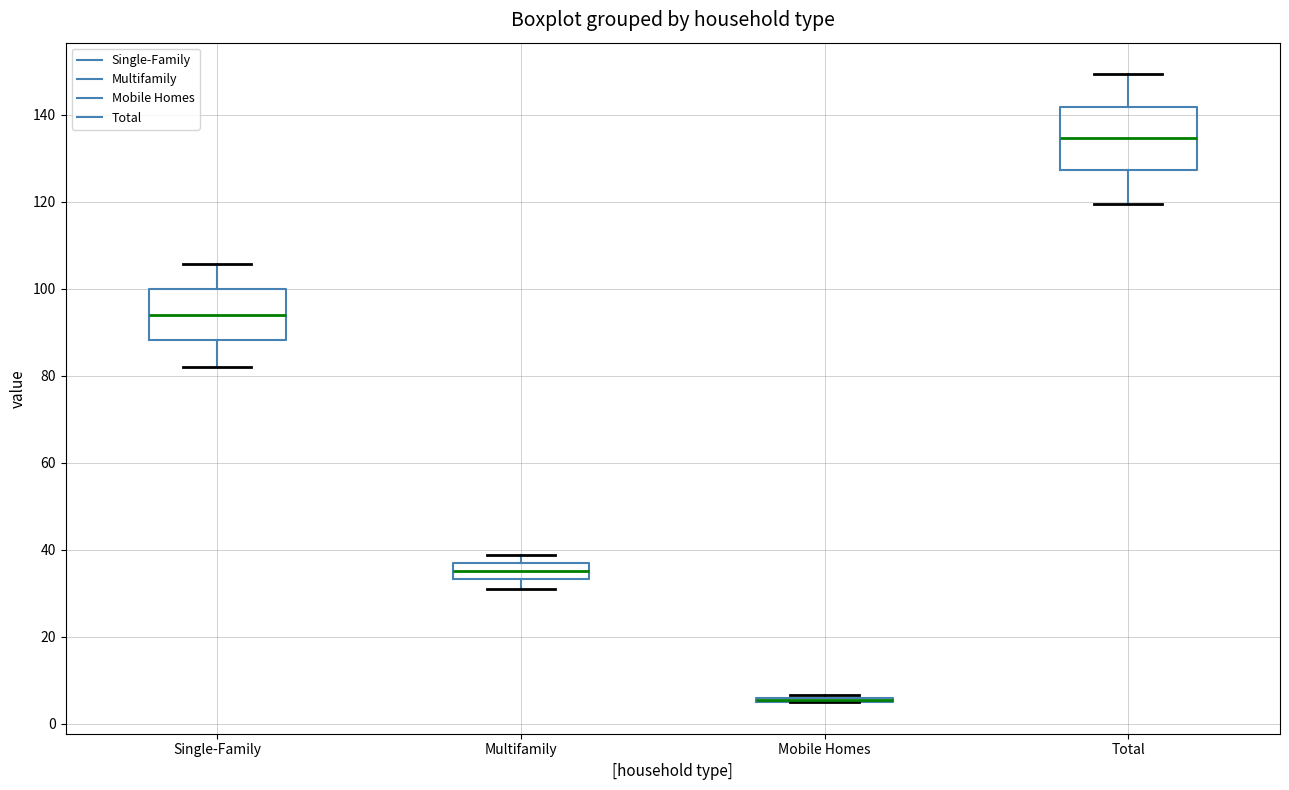

Reading left to right, read every box against the y-axis: the position of its median line, the range the box covers, and the ends of its whiskers. The values are not printed on the chart, so give them approximately, as read against the axis.

Single-Family: median 94, box 88 to 100, whiskers 82 to 106
Multifamily: median 36 (inside the box), box 34 to 36, whiskers 30 to 38
Mobile Homes: box collapsed to a line at 6, whiskers 4 to 6
Total: median 134, box 128 to 142, whiskers 120 to 150